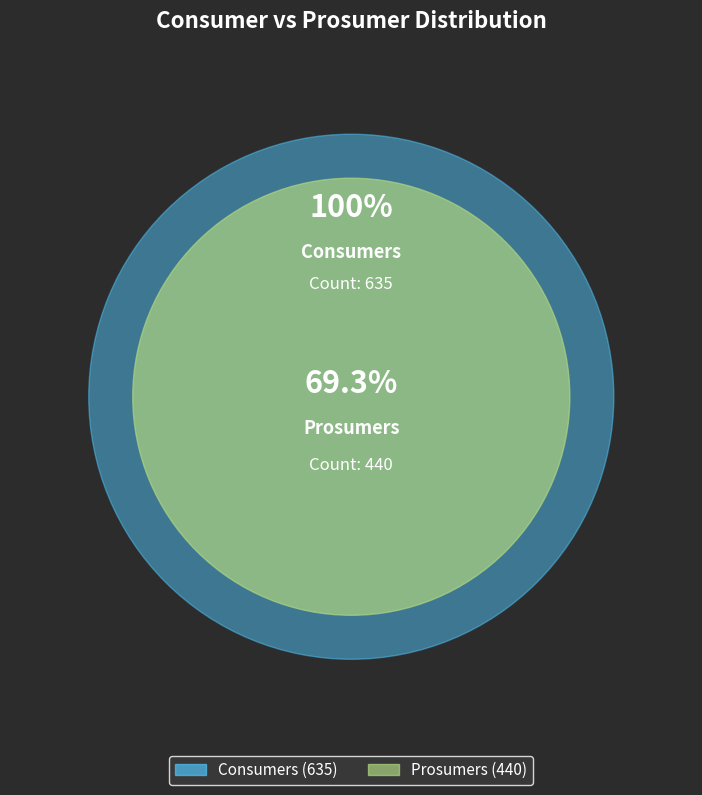

Do Prosumers and Consumers together represent more than half of the pie?

Yes